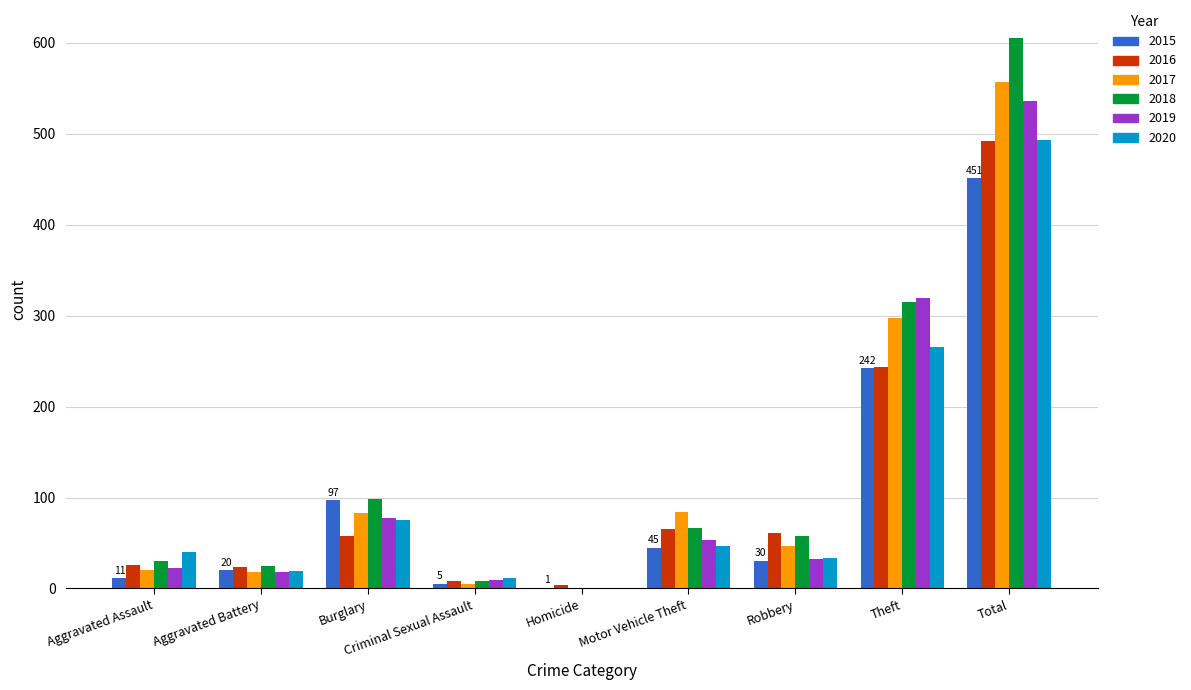

Is the value of 2015 at Burglary greater than the value of 2020 at Motor Vehicle Theft?

Yes